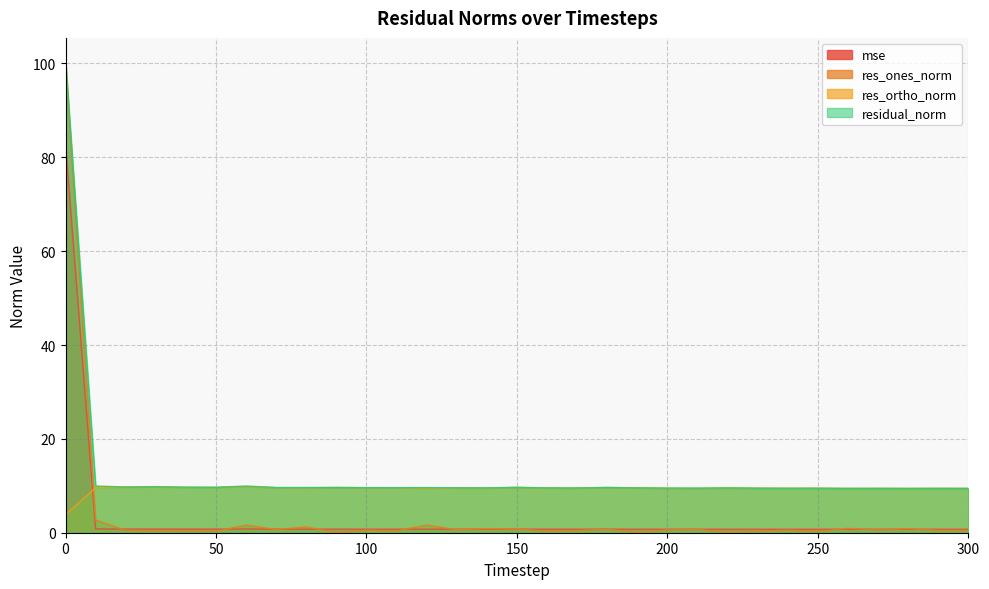

Read the res_ortho_norm value at 90.

9.6